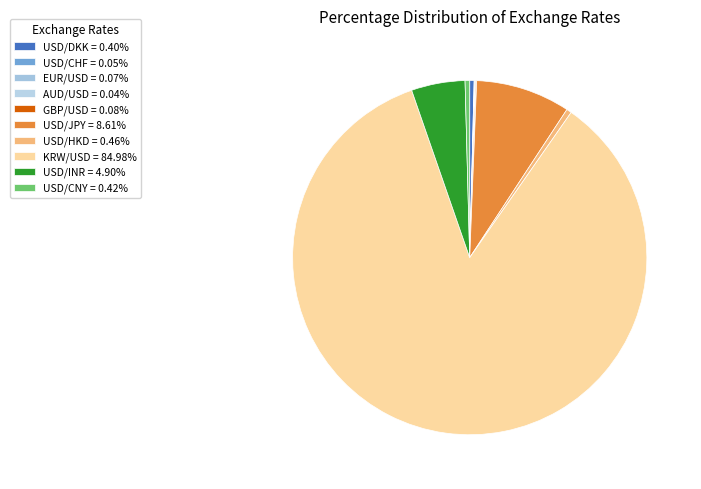

Rank the categories by value from highest to lowest.

KRW/USD, USD/JPY, USD/INR, USD/HKD, USD/CNY, USD/DKK, GBP/USD, EUR/USD, USD/CHF, AUD/USD